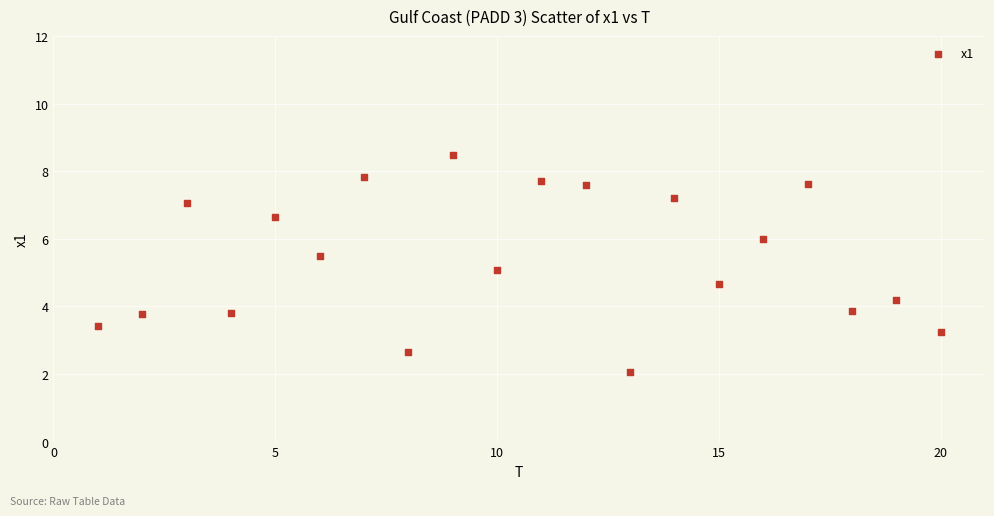

What is the range of Y values (max minus min)?

6.4